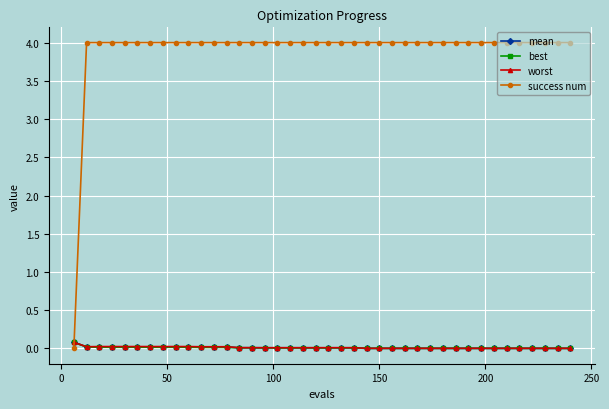

At how many categories does at least one series exceed 1?

39